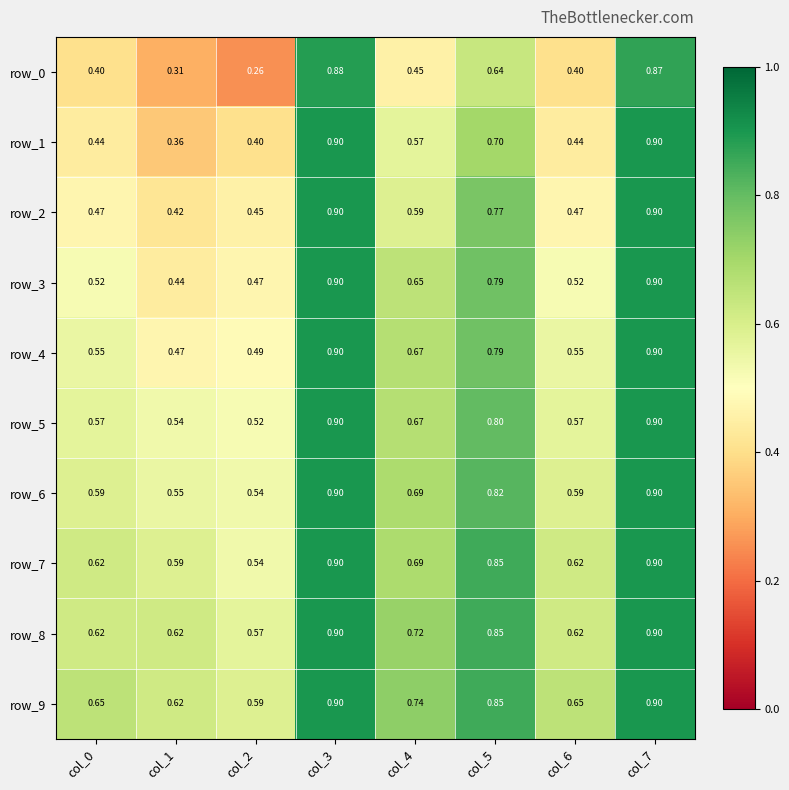

What is the highest value of the row_4 series?

0.9